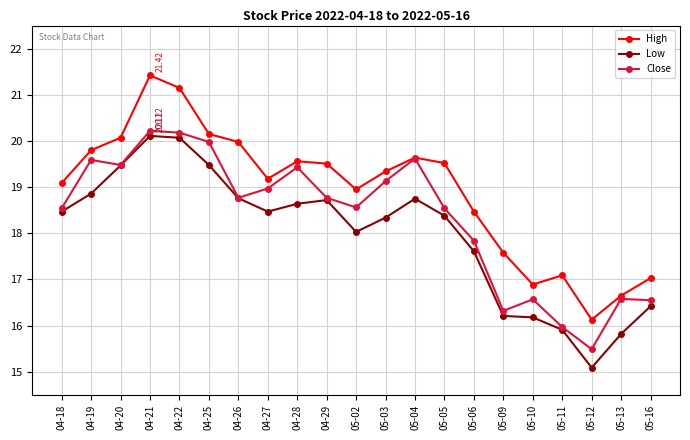

Does the chart display data point markers on the line(s)?

Yes